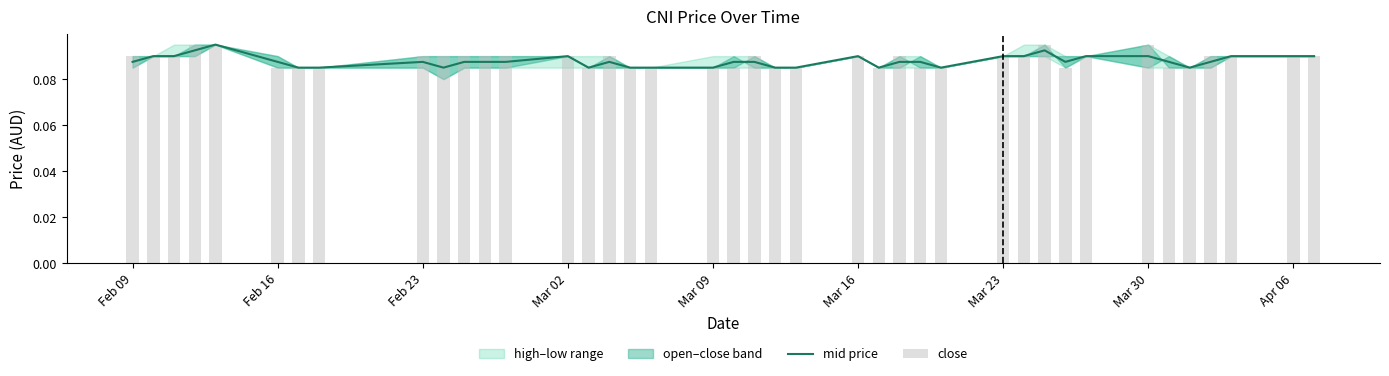

How many categories are shown in the chart?

40